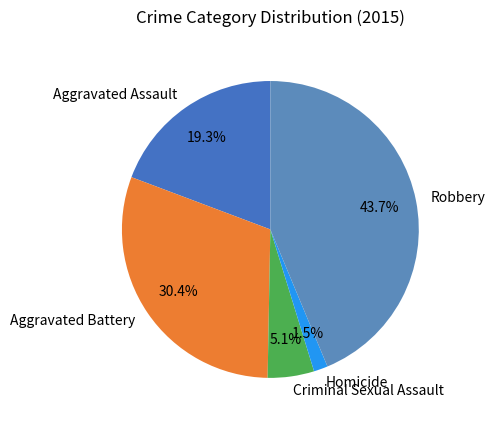

To the nearest percent, what is the average slice percentage?

20%